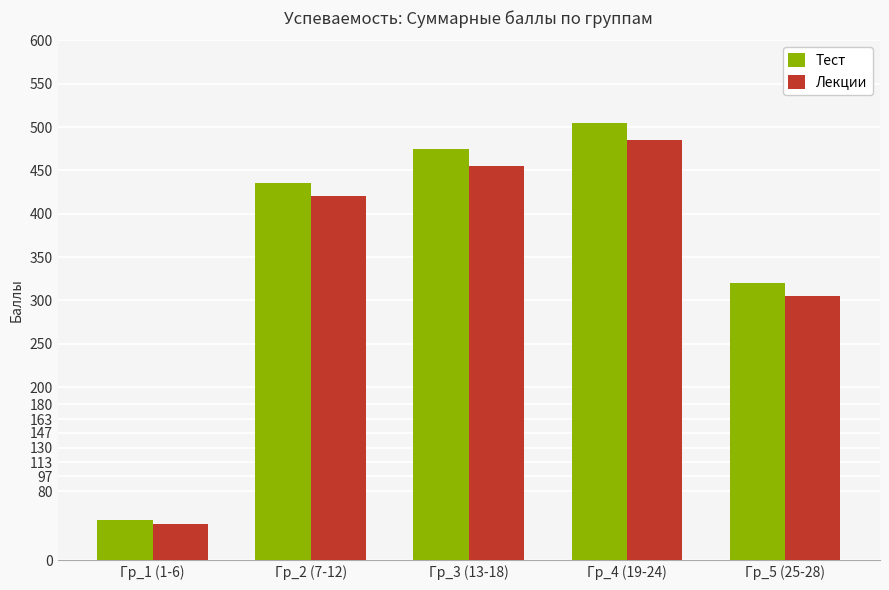

What is the average value of the Тест series?

356